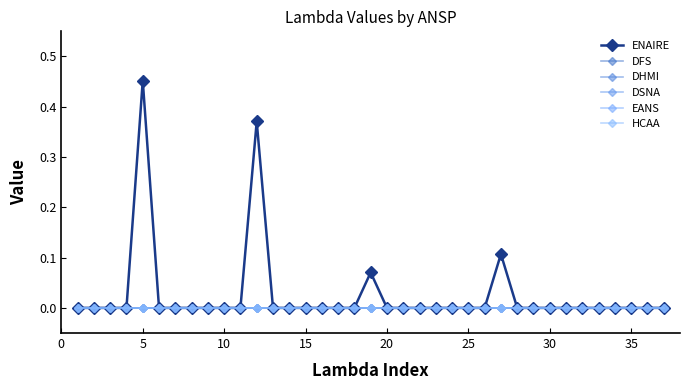

Does the chart have visible grid lines?

No